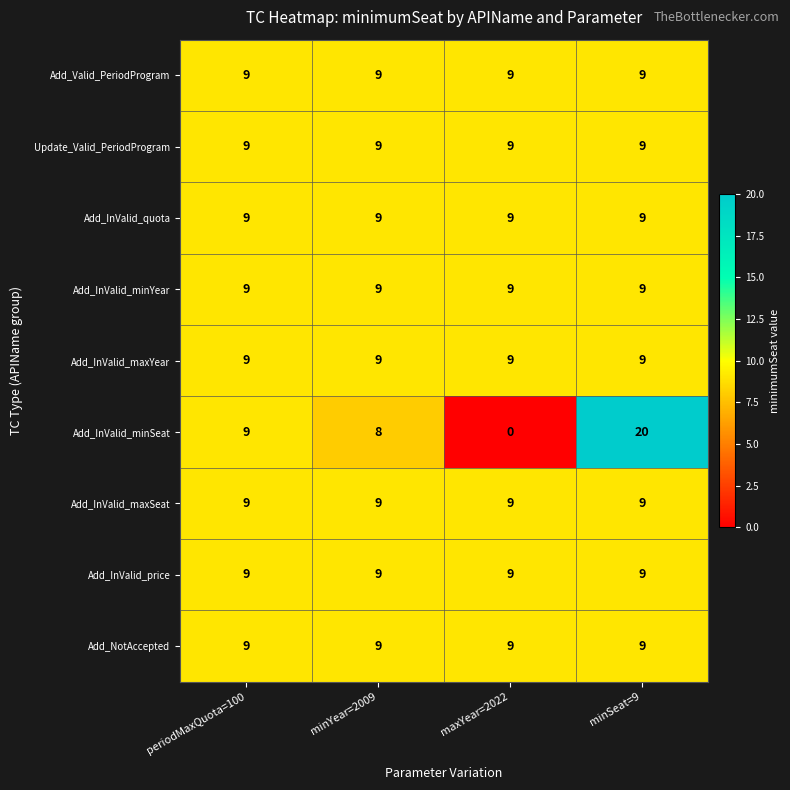

What is the average value of the Add_InValid_minSeat series?

9